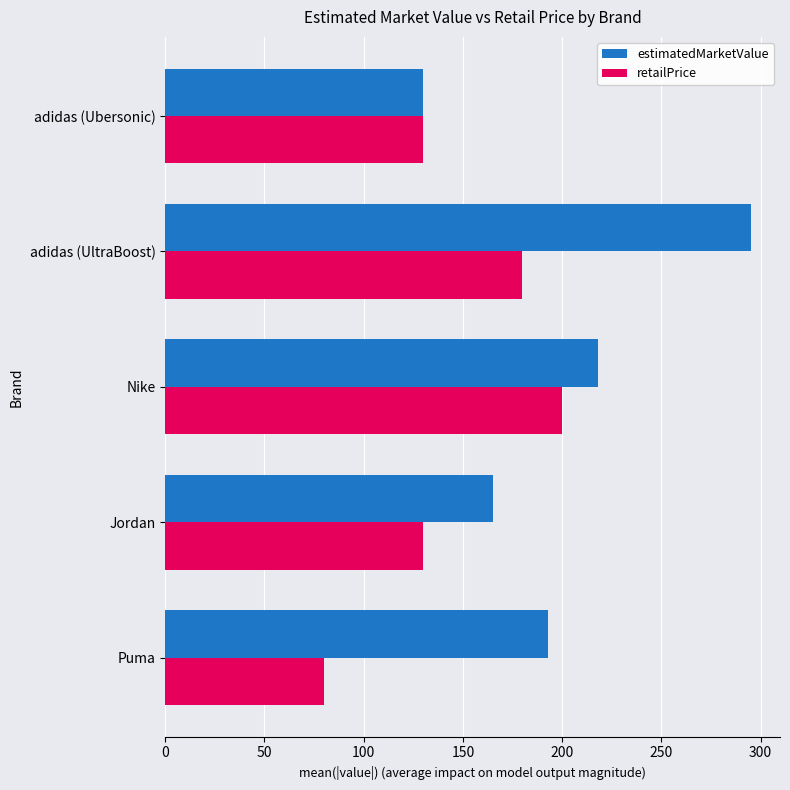

List the series in order of their peak value, highest first.

estimatedMarketValue, retailPrice